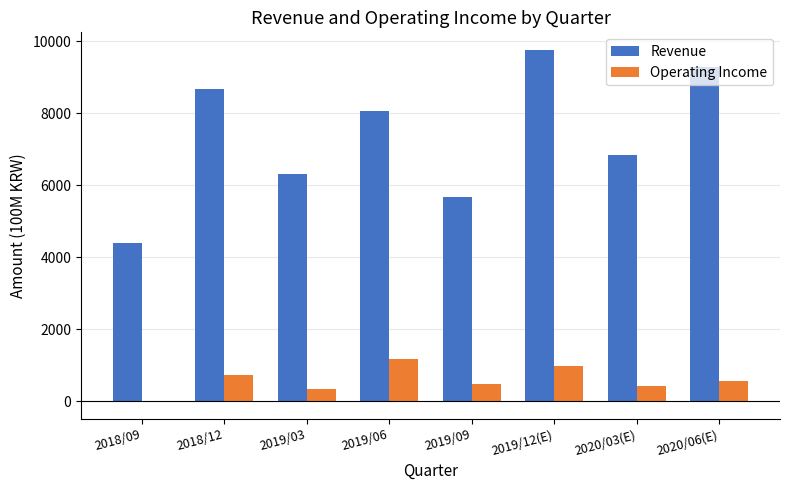

Reading right to left, transcribe all the data shown in this chart.

Revenue: 2020/06(E)=9270	2020/03(E)=6825	2019/12(E)=9755	2019/09=5677	2019/06=8053	2019/03=6309	2018/12=8667	2018/09=4391
Operating Income: 2020/06(E)=550	2020/03(E)=425	2019/12(E)=968	2019/09=478	2019/06=1166	2019/03=334	2018/12=725	2018/09=-4